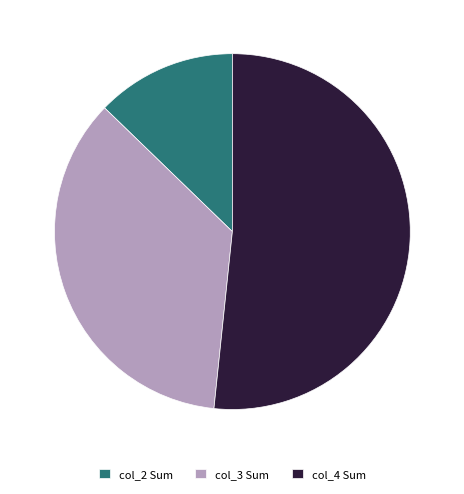

Does col_4 Sum represent more than half of the total?

Yes